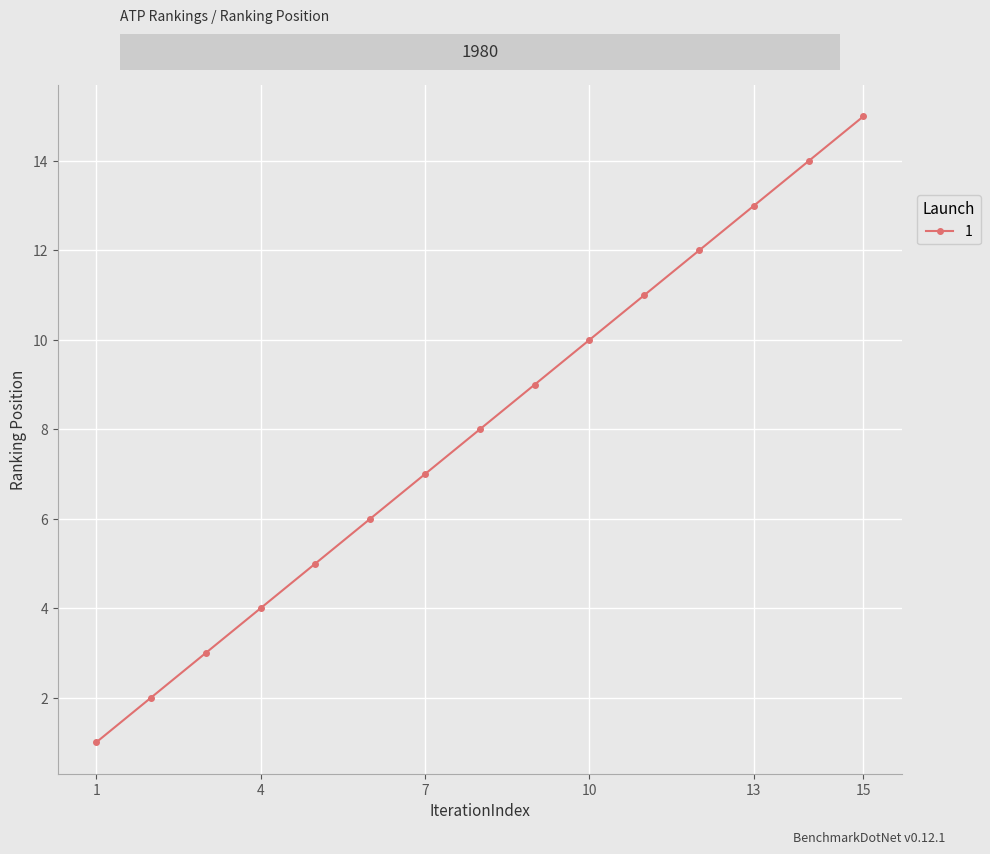

What is the sum of all values?

120